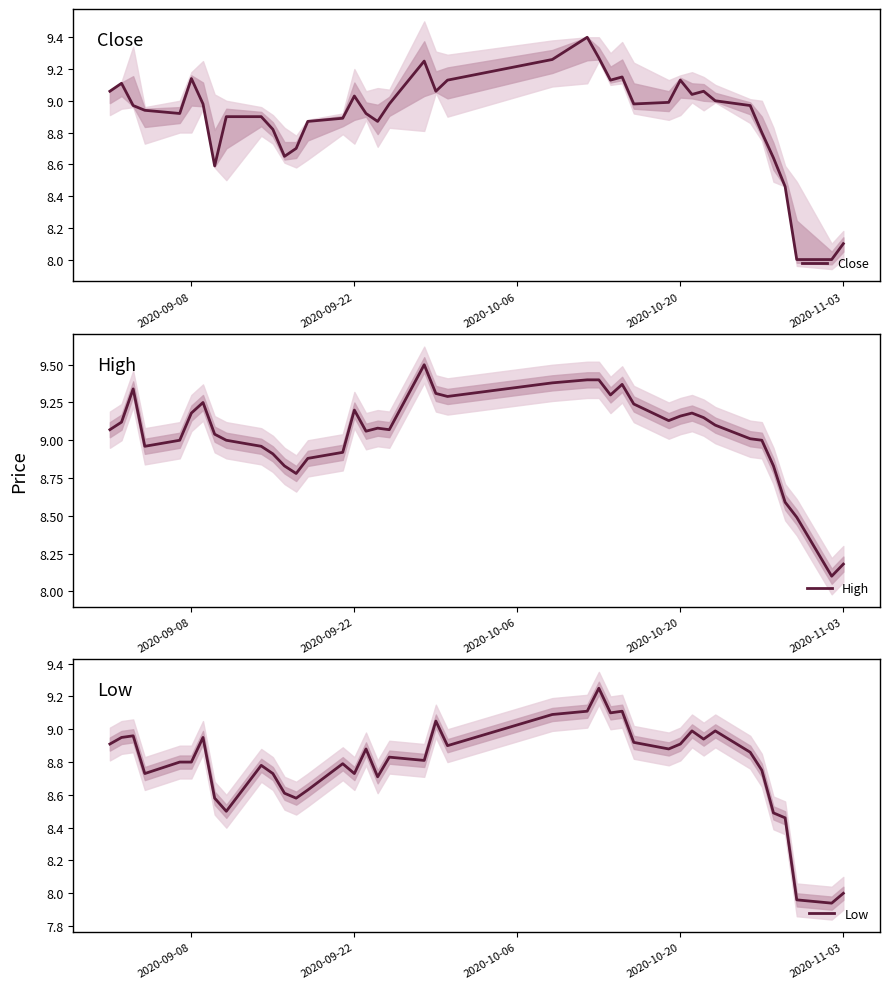

The value of Close at 2020-10-20 is 4.9. True or false?

False